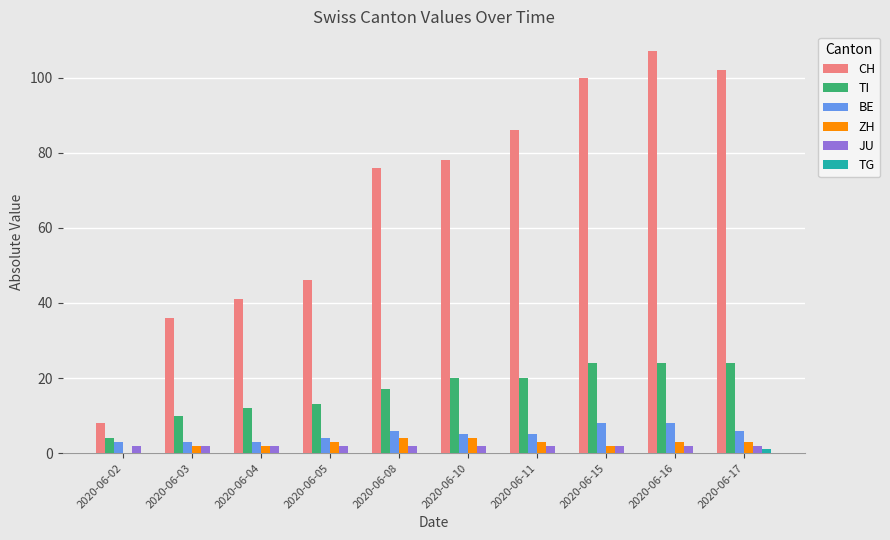

What is the average value of the TI series?

17